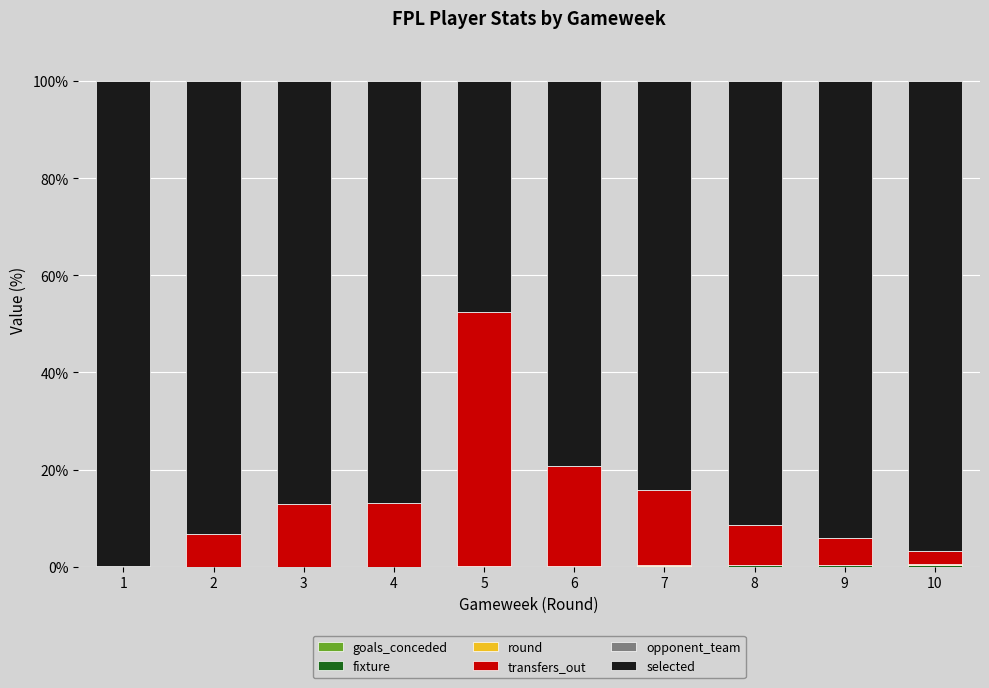

Rank the series at 7 from lowest to highest value.

goals_conceded, round, opponent_team, fixture, transfers_out, selected